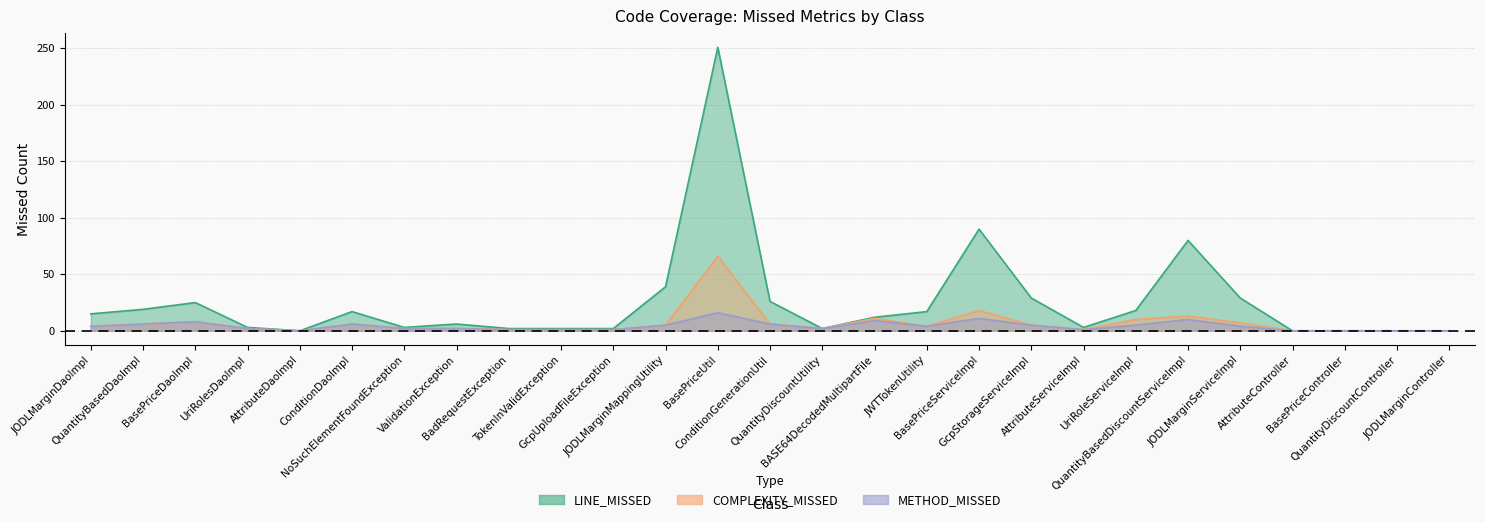

What position from the left is QuantityDiscountController?

26